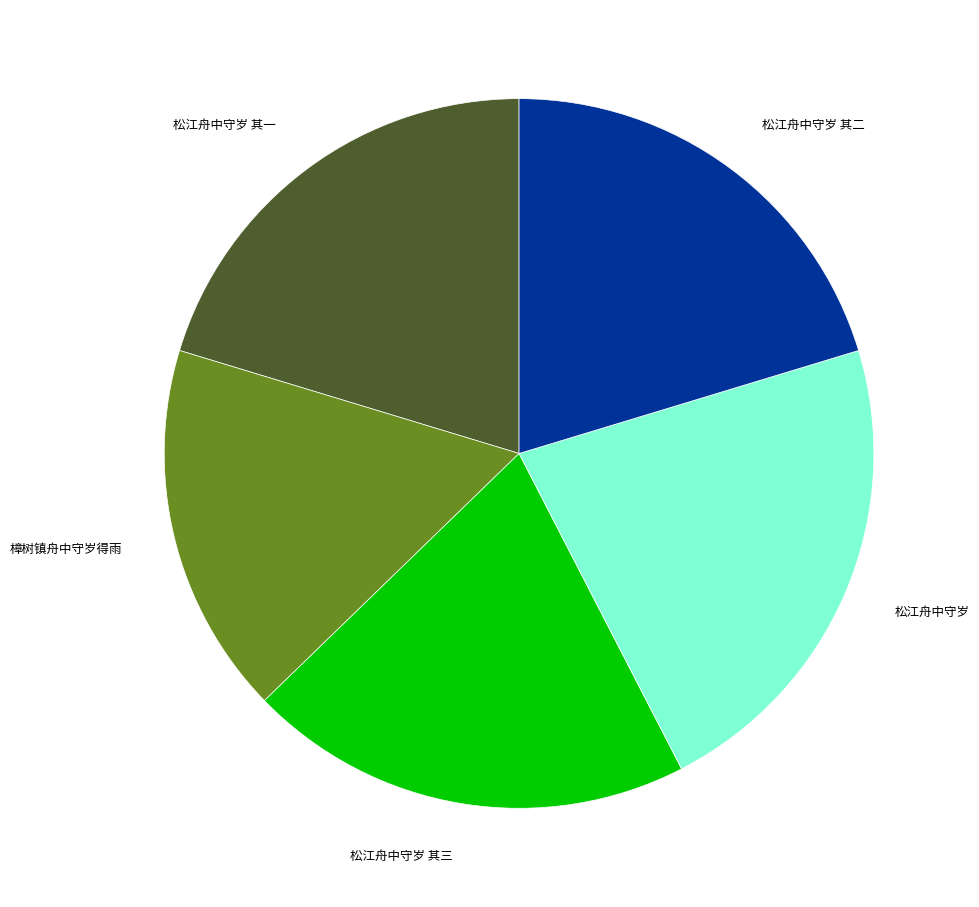

Which category has the smallest portion of the pie?

樟树镇舟中守岁得雨